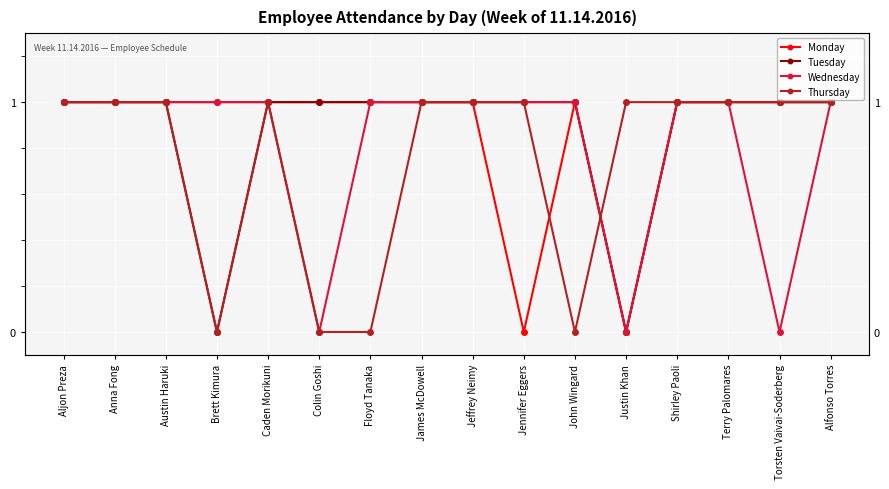

At which label is Tuesday closest to 0?

Brett Kimura